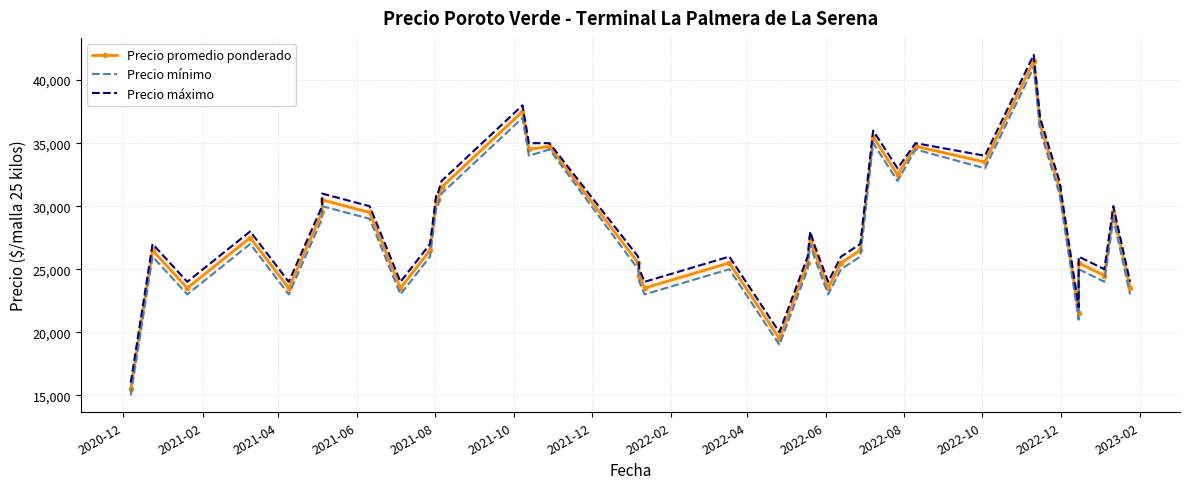

True or false: Precio máximo has a value of 57137 at 29.

False